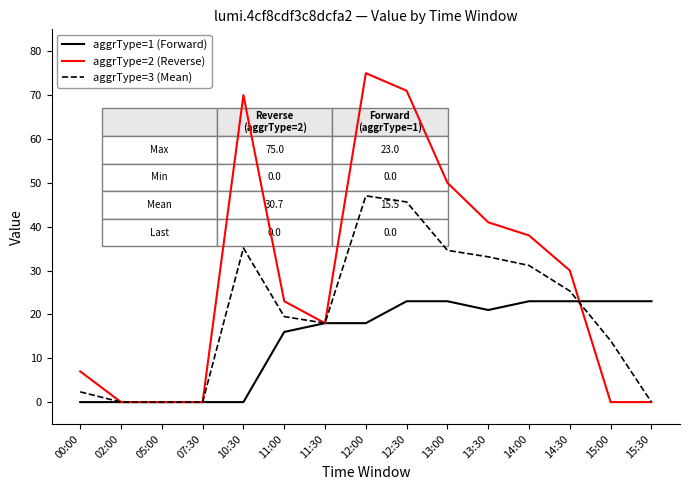

The aggrType=3 (Mean) series shows 32.9 at 11:00. True or false?

False